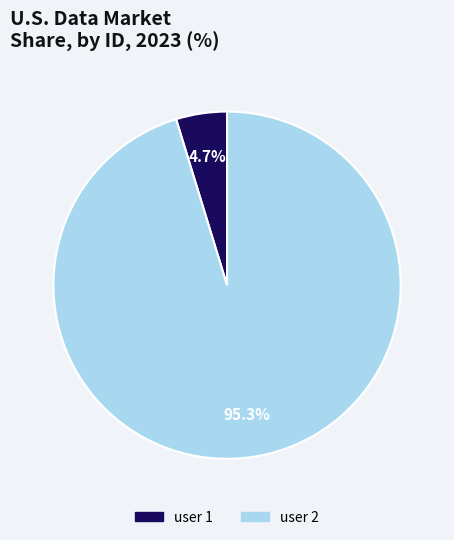

What is the smallest slice in the pie chart?

user 1